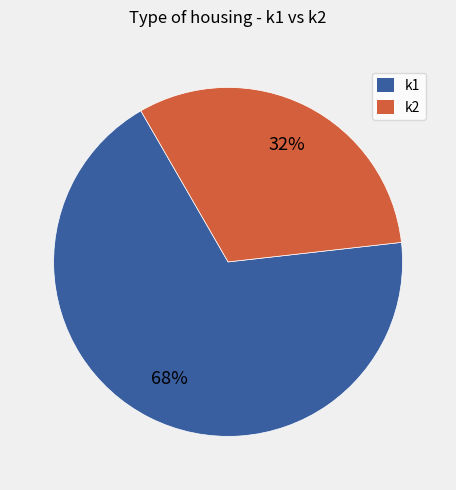

How many slices are in this pie chart?

2